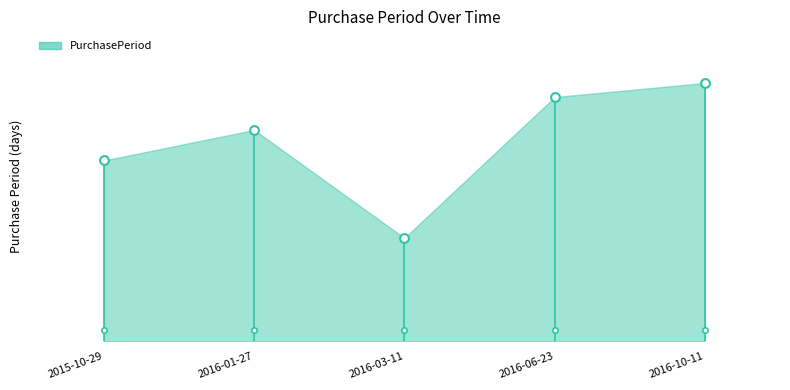

What is the ratio of the value at 2016-06-23 to the value at 2015-10-29?

1.4